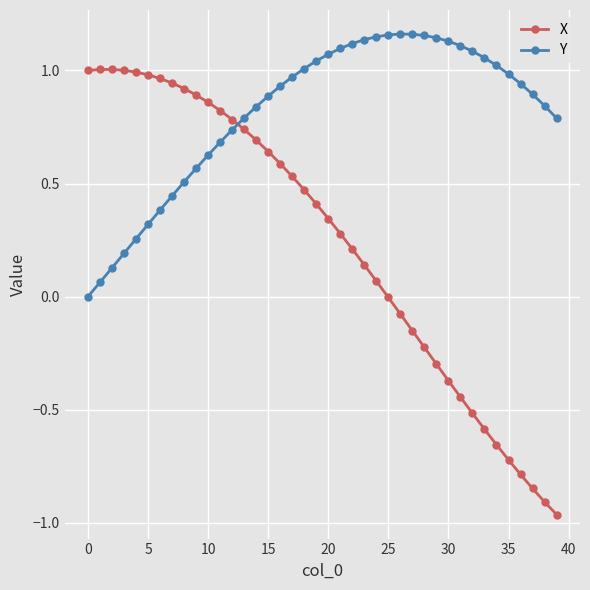

What is the difference between the maximum and minimum values in the X series?

2.0